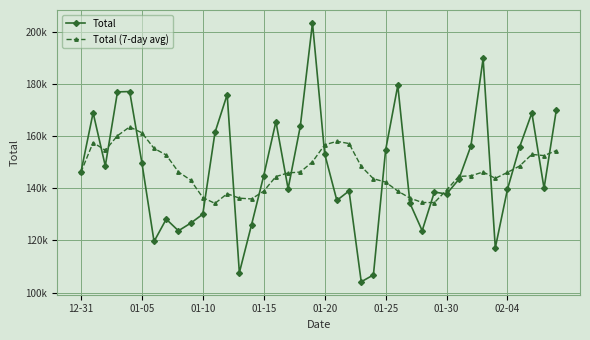

What are all the series names shown in the legend?

Total, Total (7-day avg)